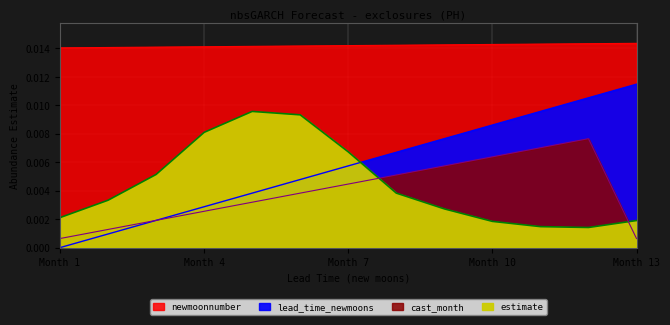

How many lines are shown in the chart?

4